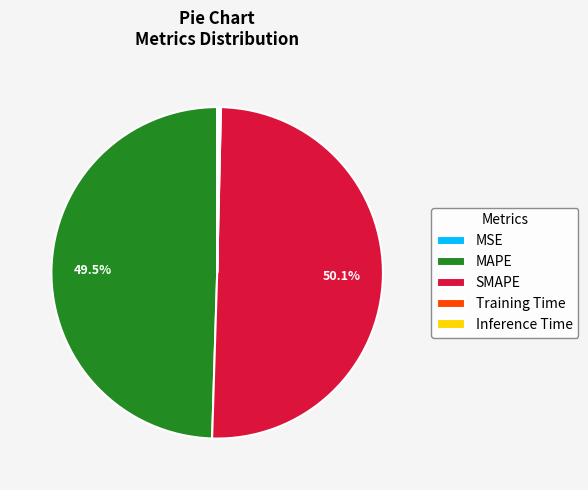

Which category has the biggest portion of the pie?

SMAPE